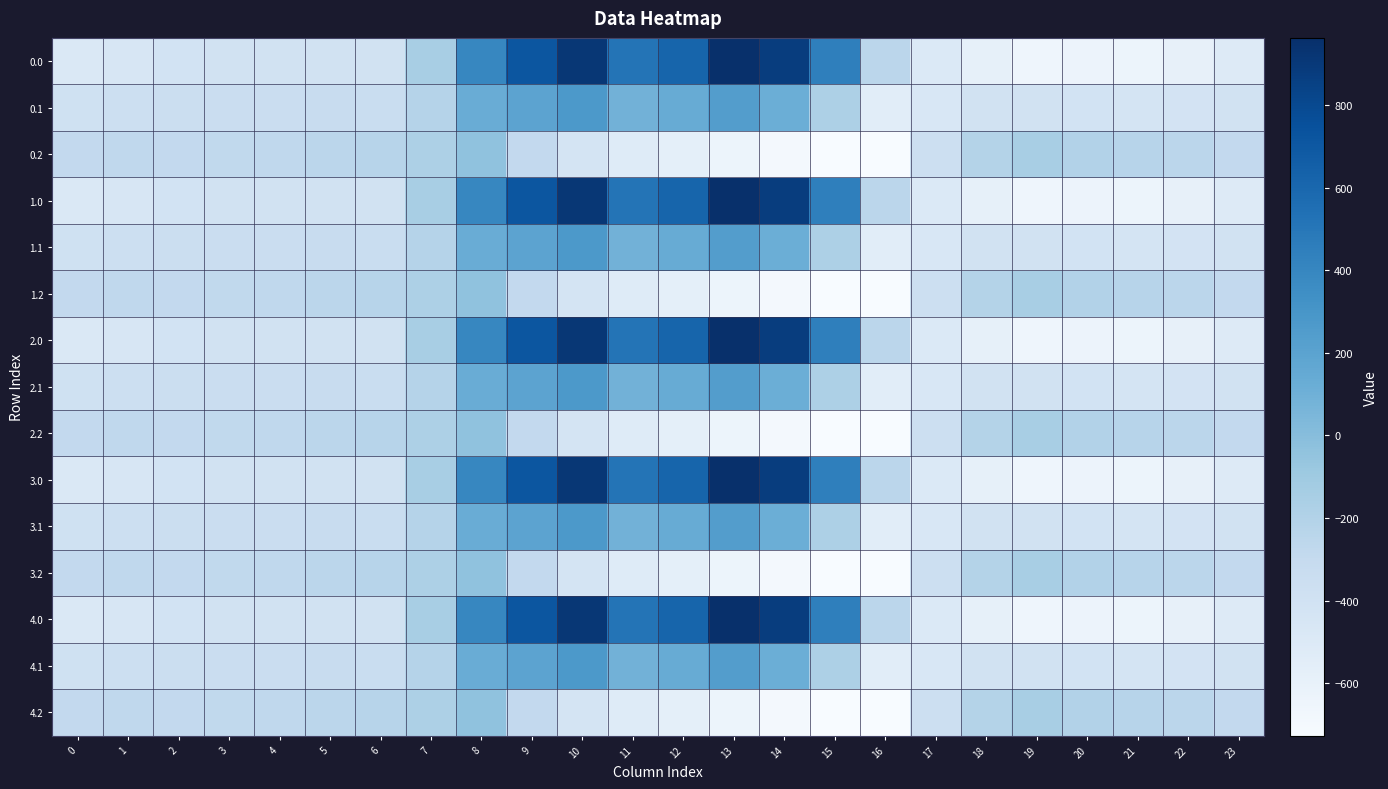

At 17, list the series in order from smallest to largest.

0.0, 1.0, 2.0, 3.0, 4.0, 0.1, 1.1, 2.1, 3.1, 4.1, 0.2, 1.2, 2.2, 3.2, 4.2